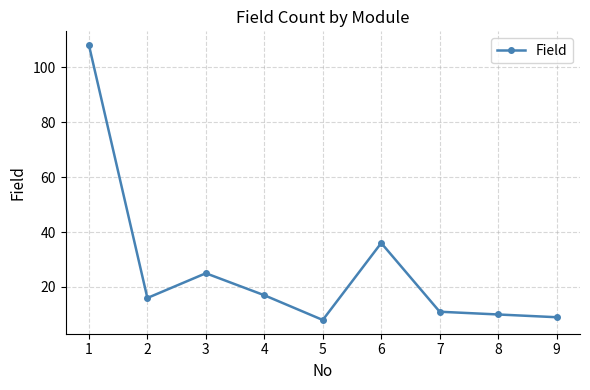

What is the change in value from 6 to 7?

-25